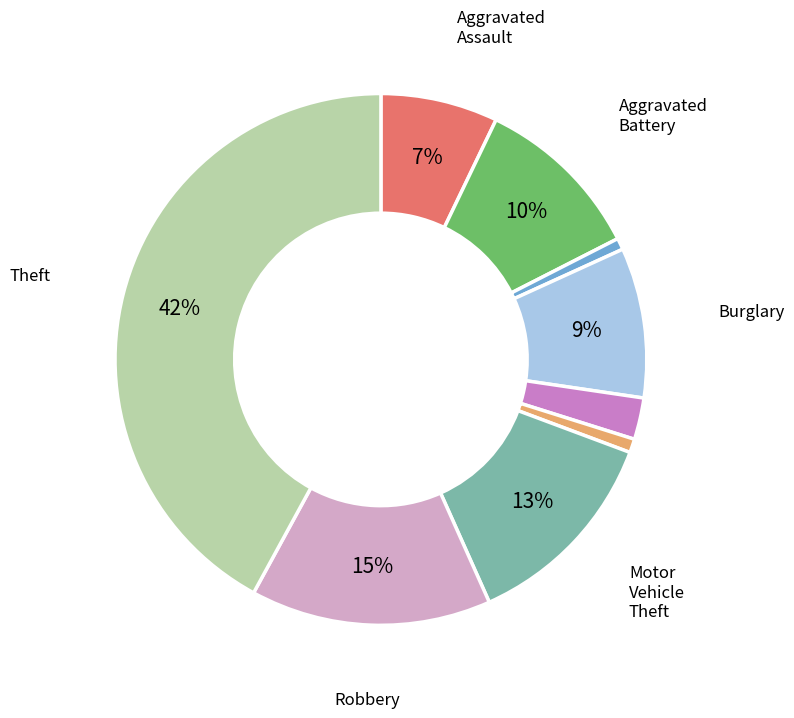

To the nearest percent, what is the average slice percentage?

11%